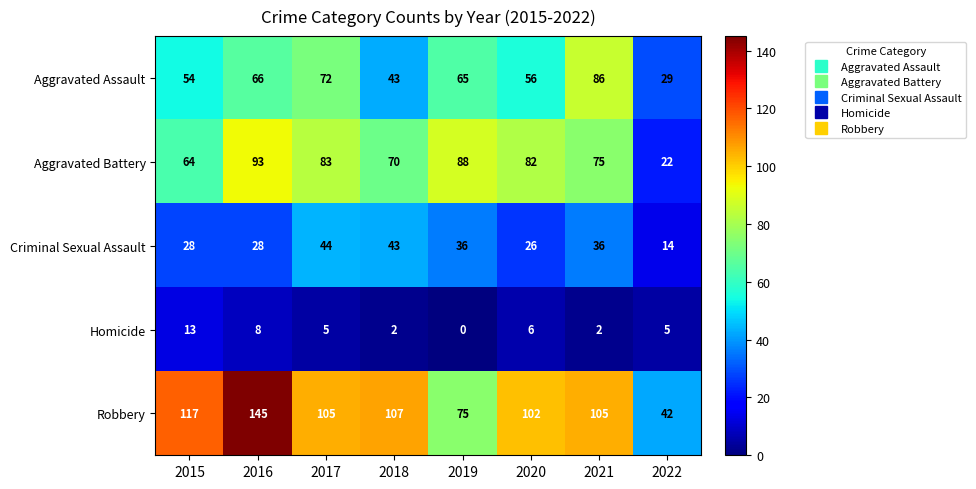

What is the lowest value of the Aggravated Battery series?

22